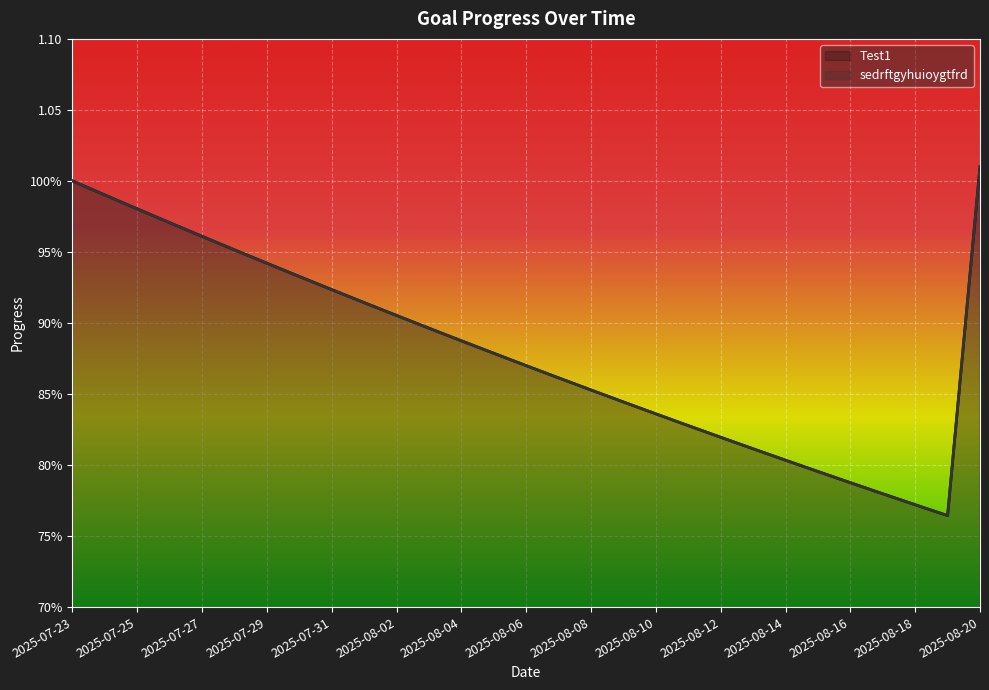

Which series has the largest total across all categories?

Test1